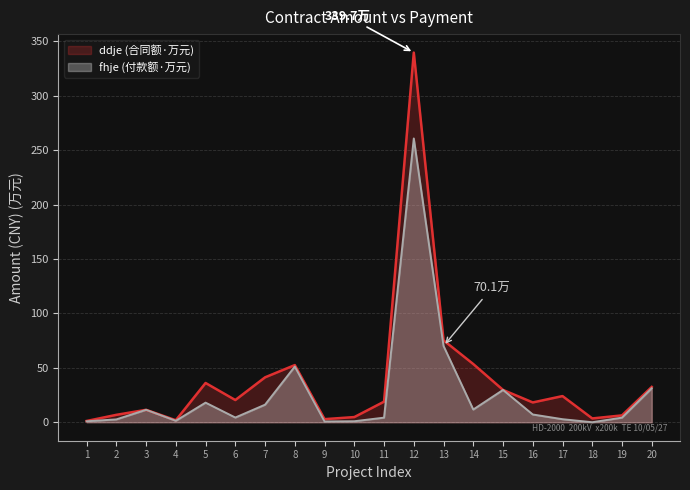

What is the highest value of the fhje series?

260.8